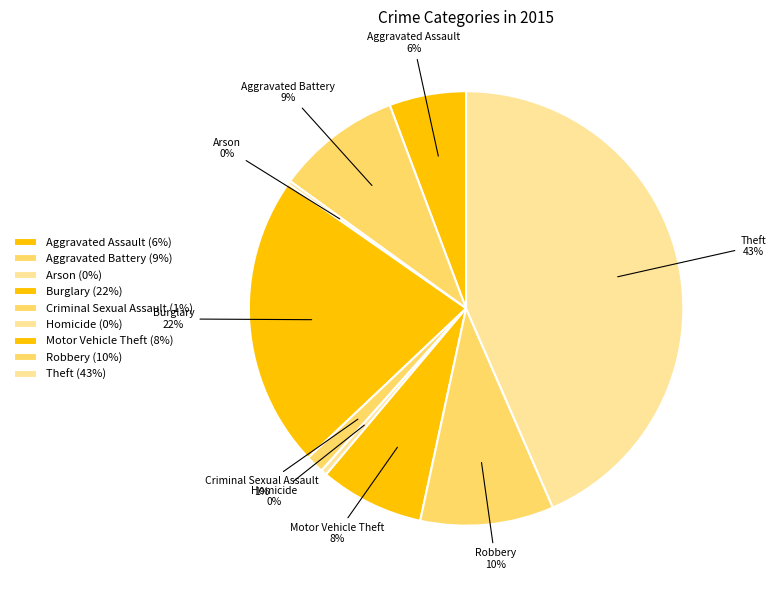

Is Aggravated Battery the majority of the pie?

No